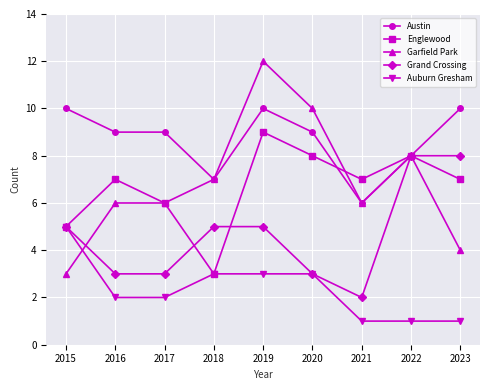

True or false: Auburn Gresham has a value of 3 at 2018.

True